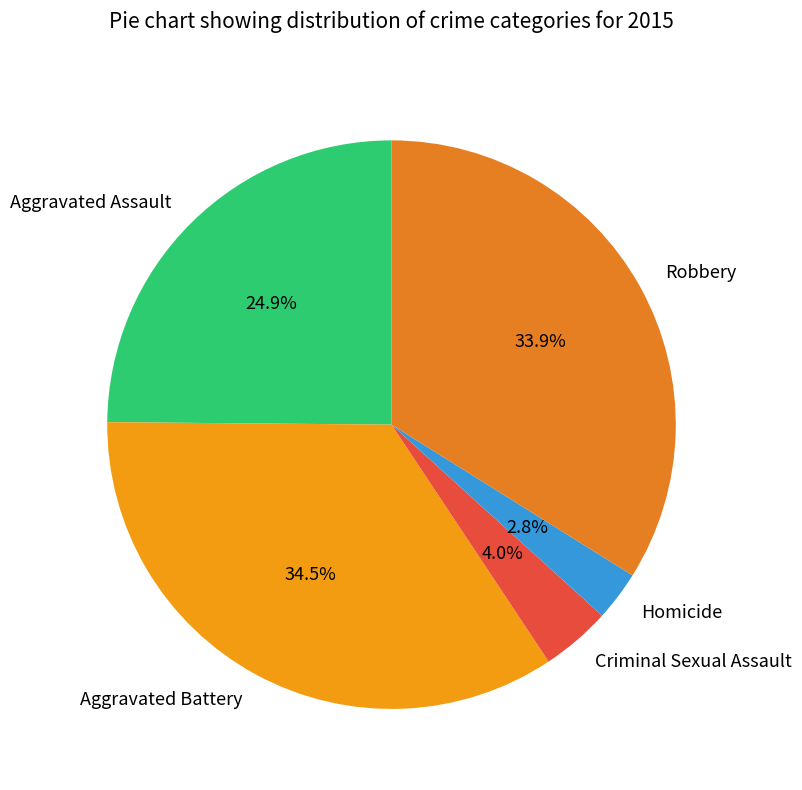

To the nearest percent, what is the difference between the largest and smallest slice percentages?

32%